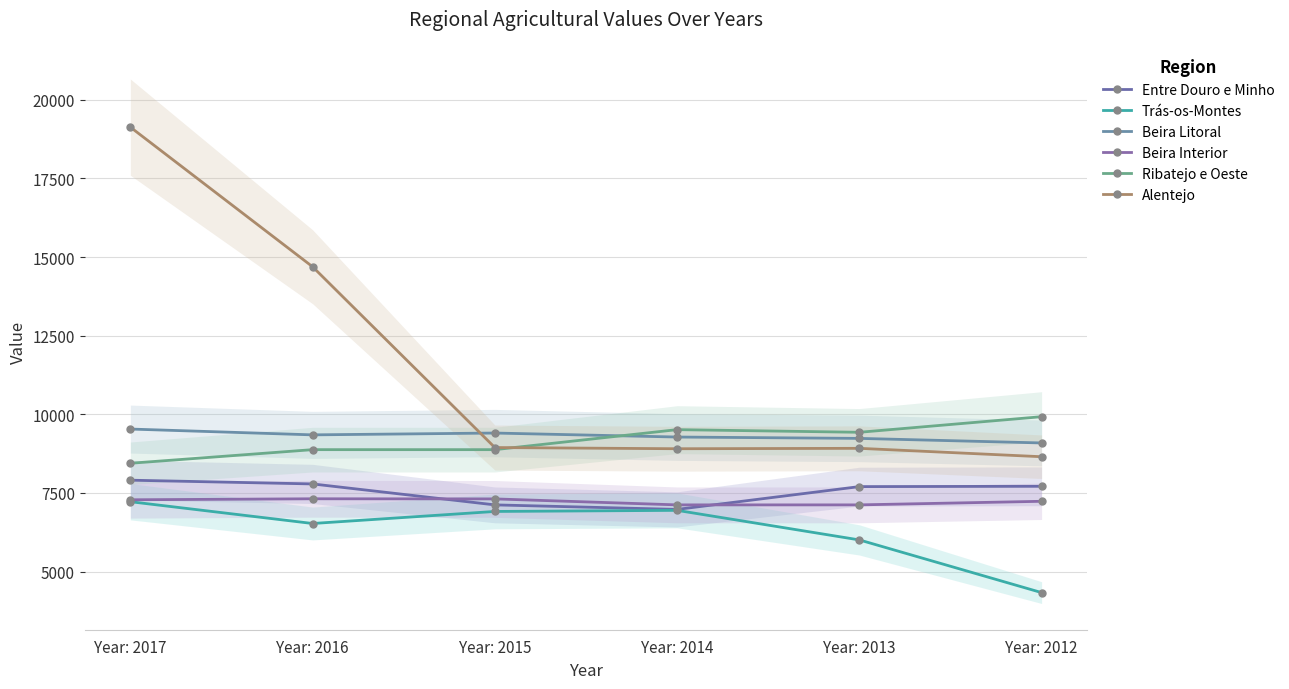

At which label does Beira Interior first exceed 7281?

Year: 2016